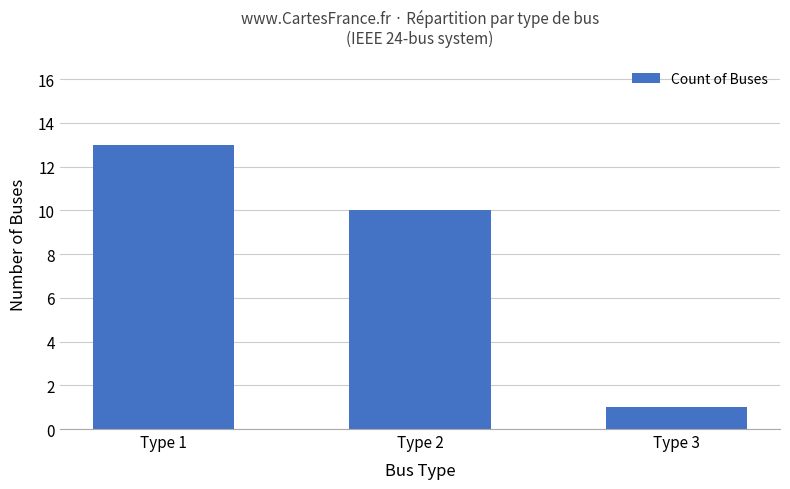

The chart shows a value of 1 at Type 3. True or false?

True